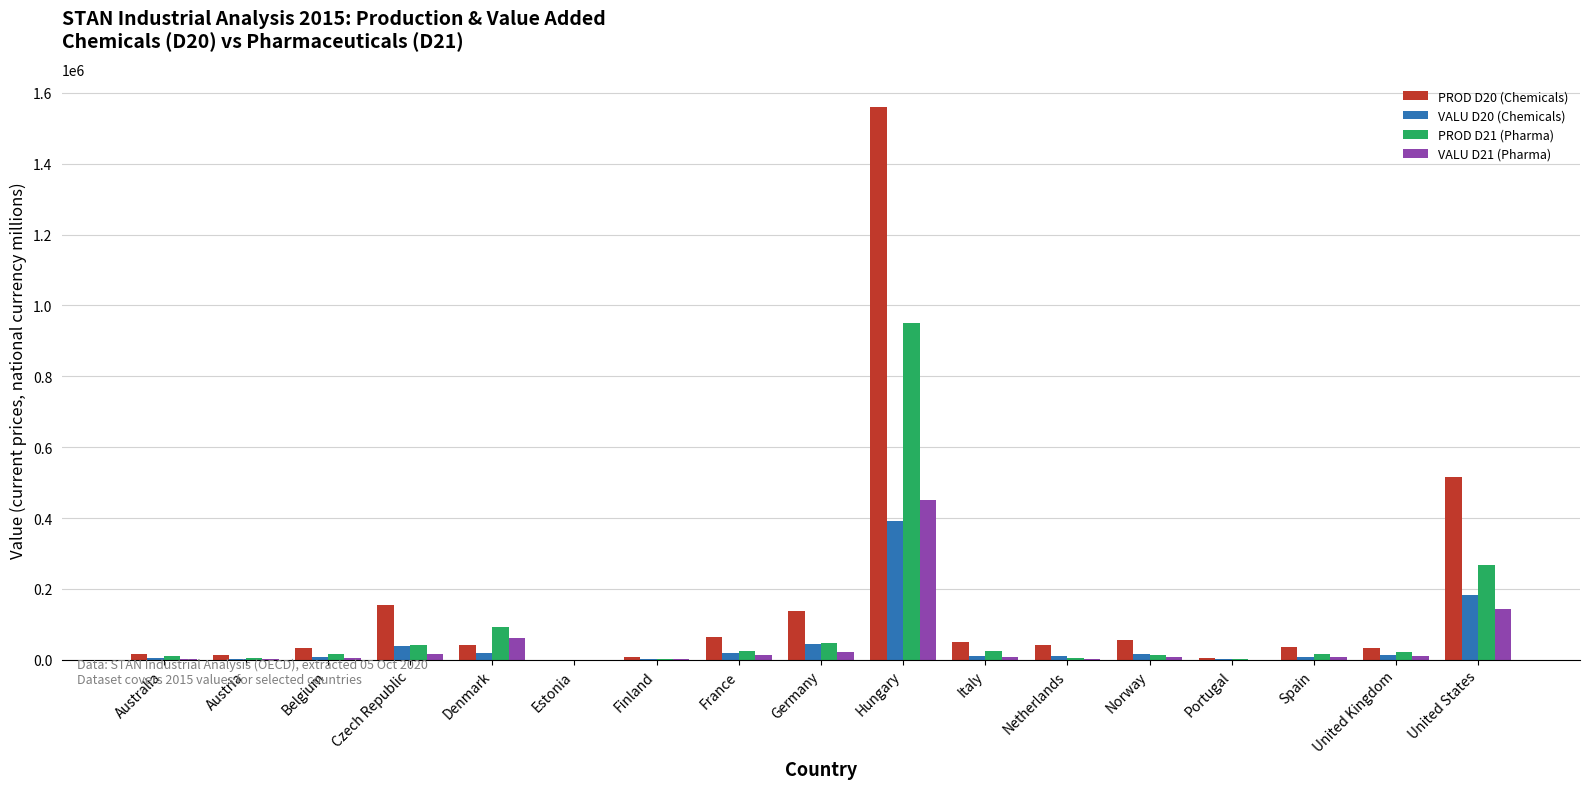

True or false: VALU D20 (Chemicals) has a value of 184192.0 at United States.

True